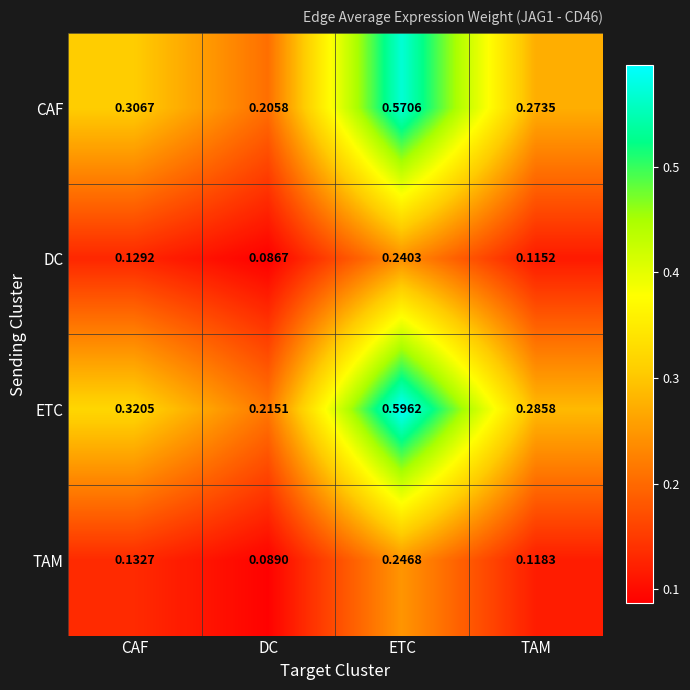

Which series has the widest spread of values?

ETC